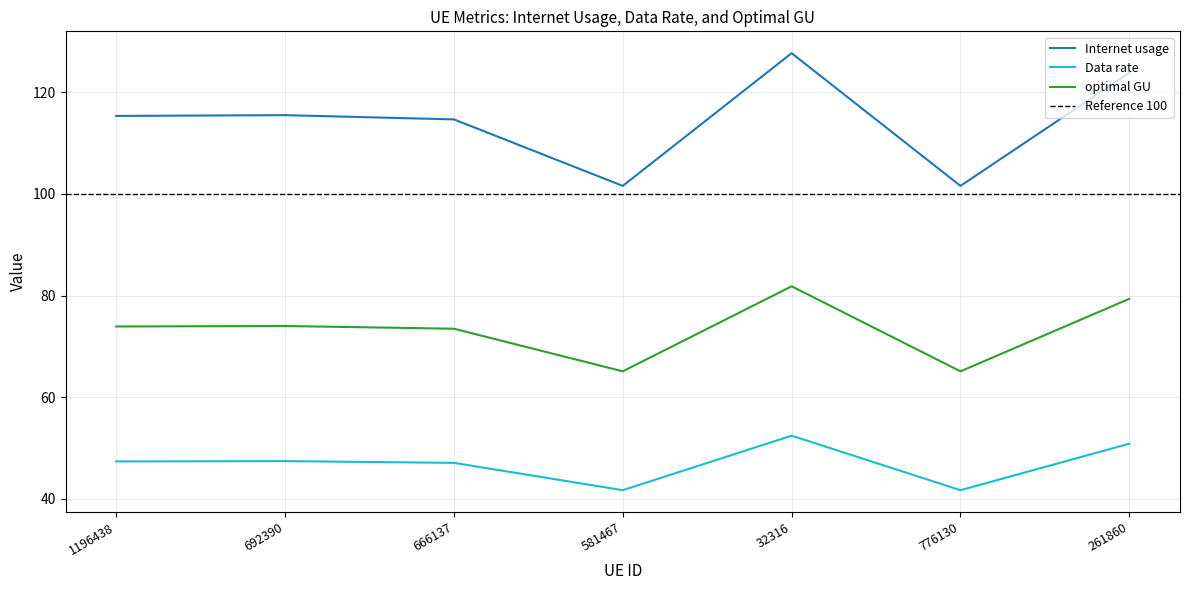

True or false: optimal GU and Data rate cross at least once.

False